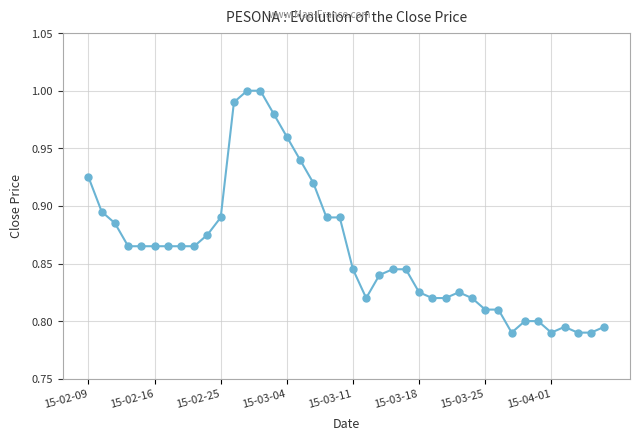

What is the sum of all values?

34.5